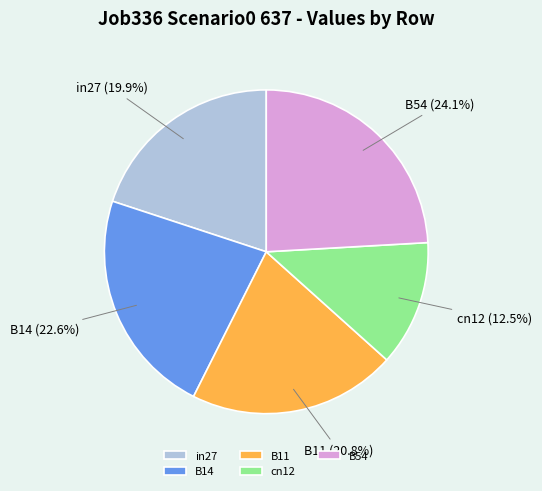

Is there a majority slice in this chart?

No